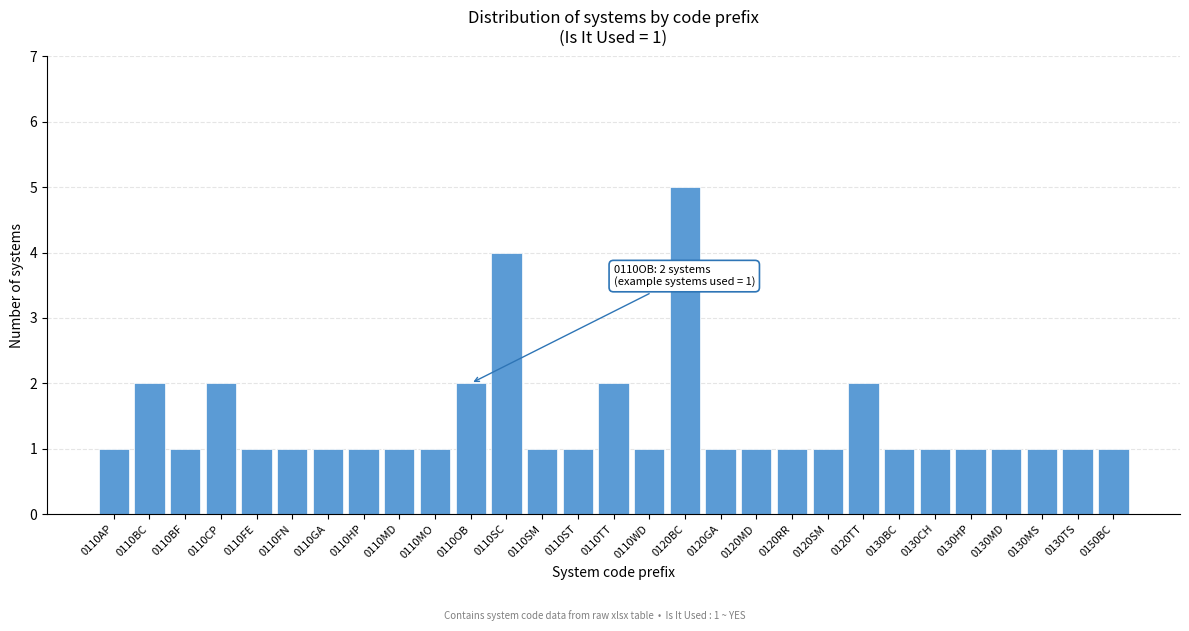

Reading left to right, what are all the values shown in this chart?

0110AP=1	0110BC=2	0110BF=1	0110CP=2	0110FE=1	0110FN=1	0110GA=1	0110HP=1	0110MD=1	0110MO=1	0110OB=2	0110SC=4	0110SM=1	0110ST=1	0110TT=2	0110WD=1	0120BC=5	0120GA=1	0120MD=1	0120RR=1	0120SM=1	0120TT=2	0130BC=1	0130CH=1	0130HP=1	0130MD=1	0130MS=1	0130TS=1	0150BC=1